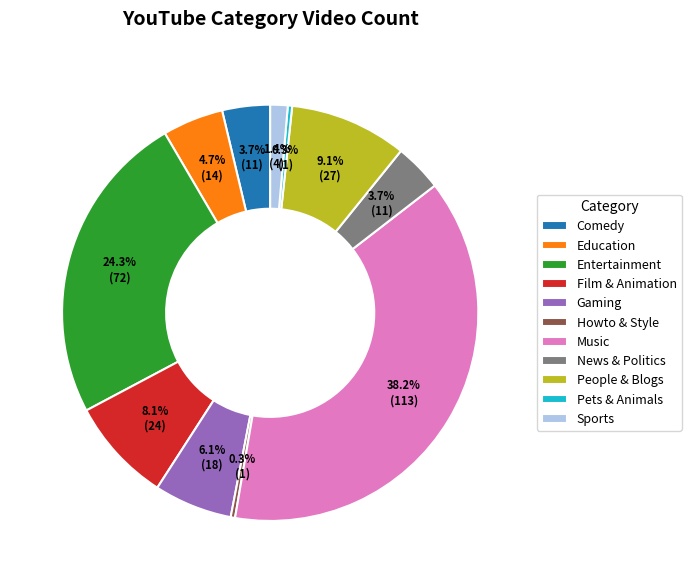

What percentage is NOT represented by Sports?

98.6%